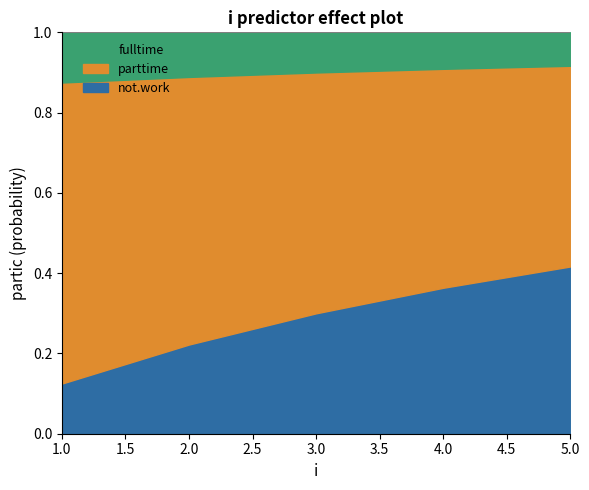

Which category has the lowest value in the not.work series?

1.0